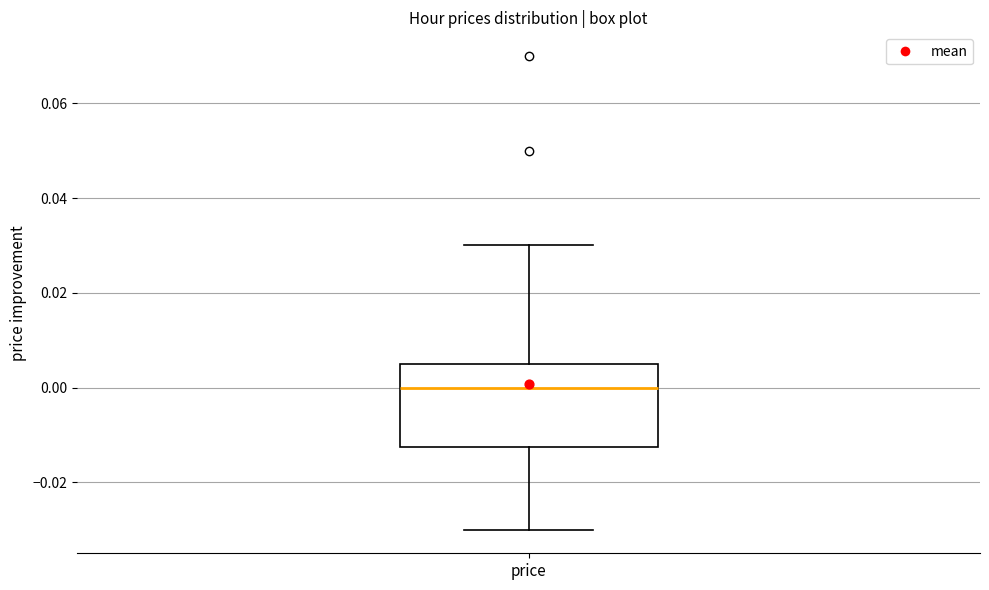

Transcribe this box plot: give where the median line is, the range the box spans, and where the two whiskers end, as read against the y-axis. The values are not printed on the chart, so give them approximately, as read against the axis.

median 0.000, box -0.012 to 0.006, whiskers -0.030 to 0.030